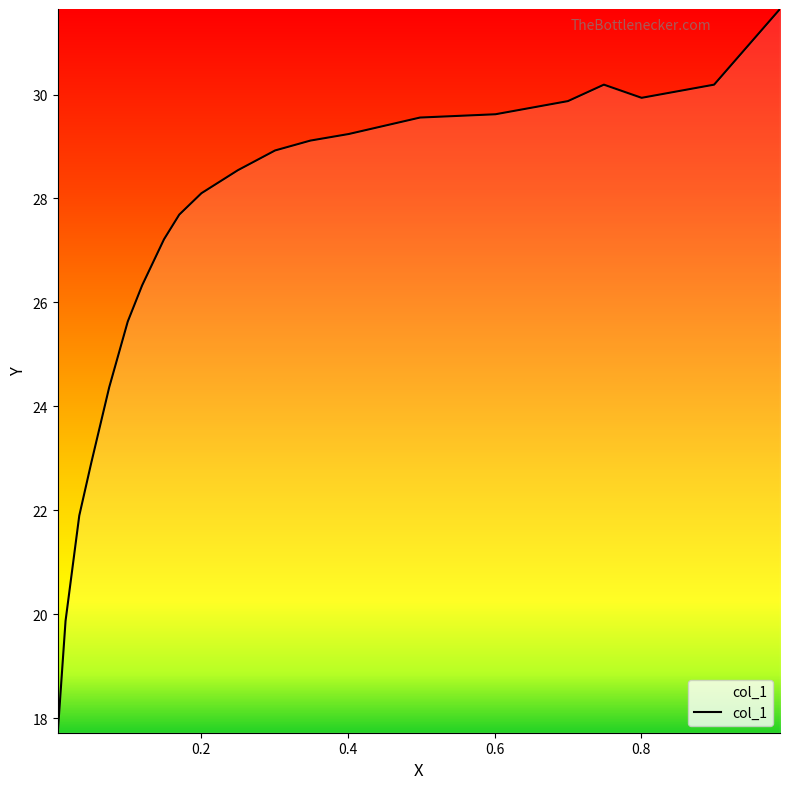

What is the difference between the maximum and minimum values?

13.9